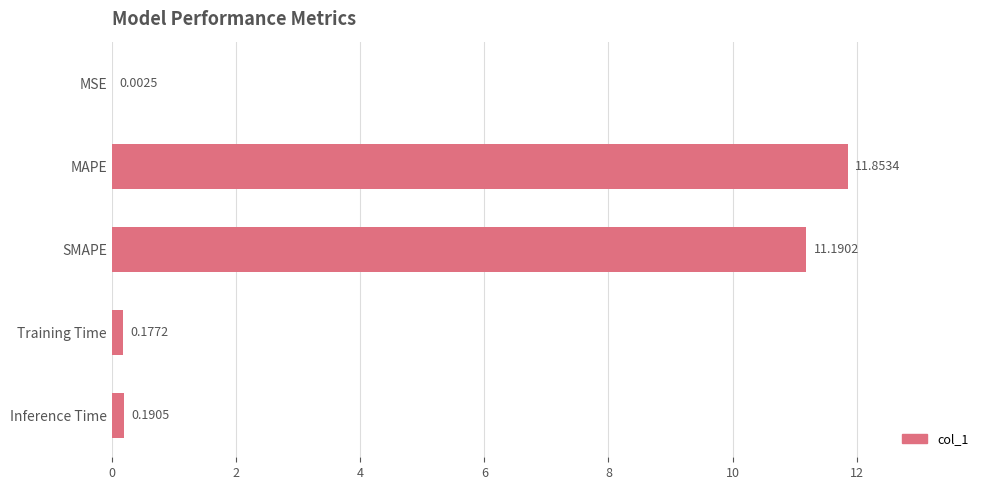

Which label corresponds to the largest value in the chart?

MAPE